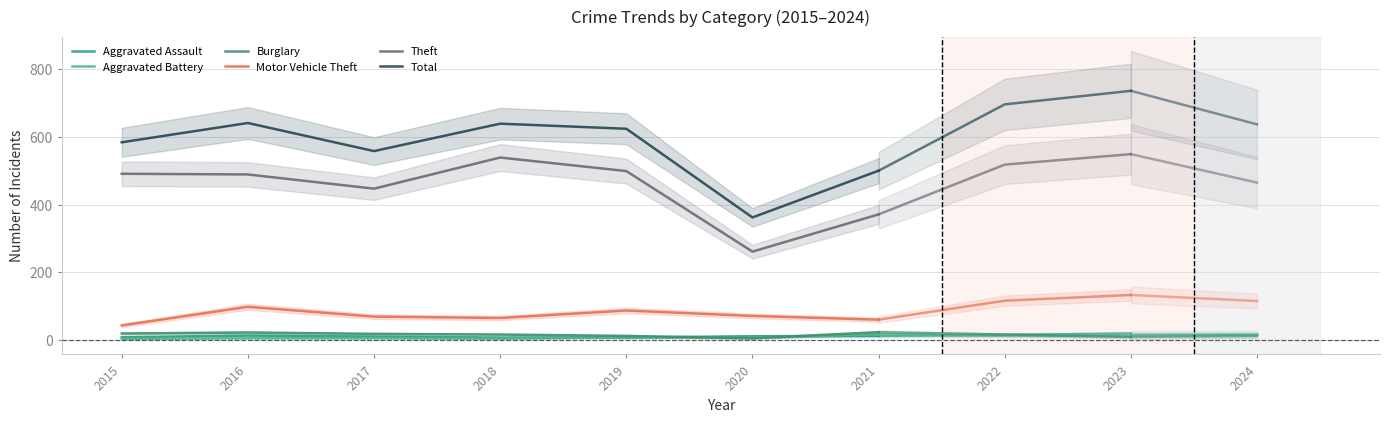

At which category does Theft reach its first local peak?

2018